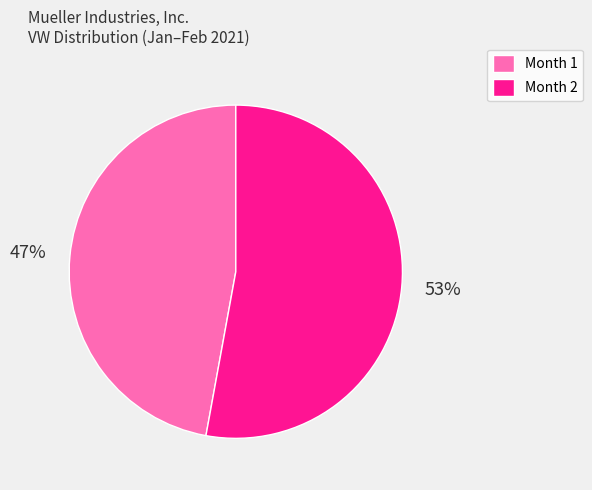

Which has a higher value, Month 1 or Month 2?

Month 2